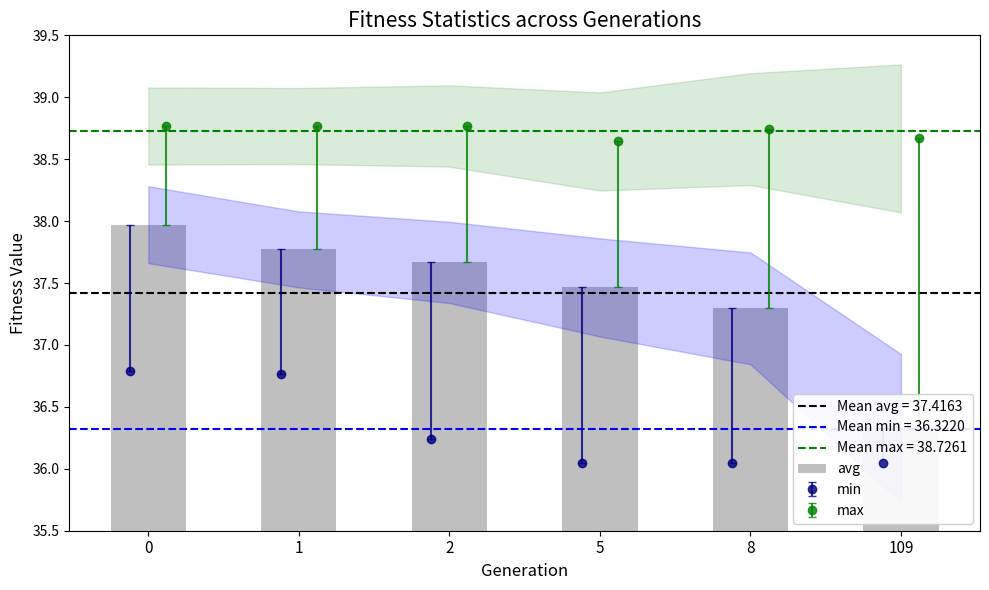

Does the chart contain any negative values?

No